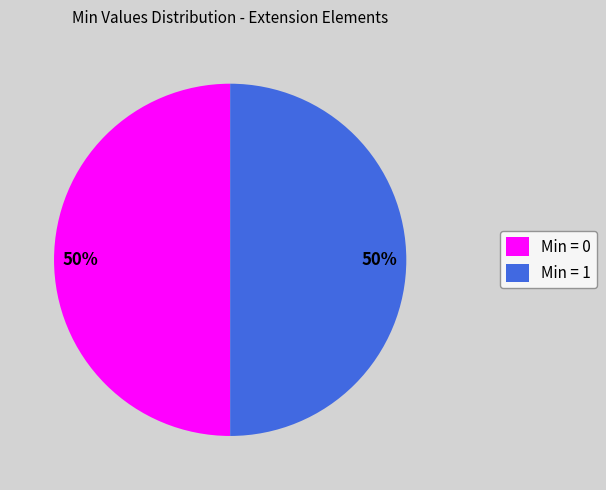

Approximately how many times larger is the value at Min = 0 compared to Min = 1?

1.0